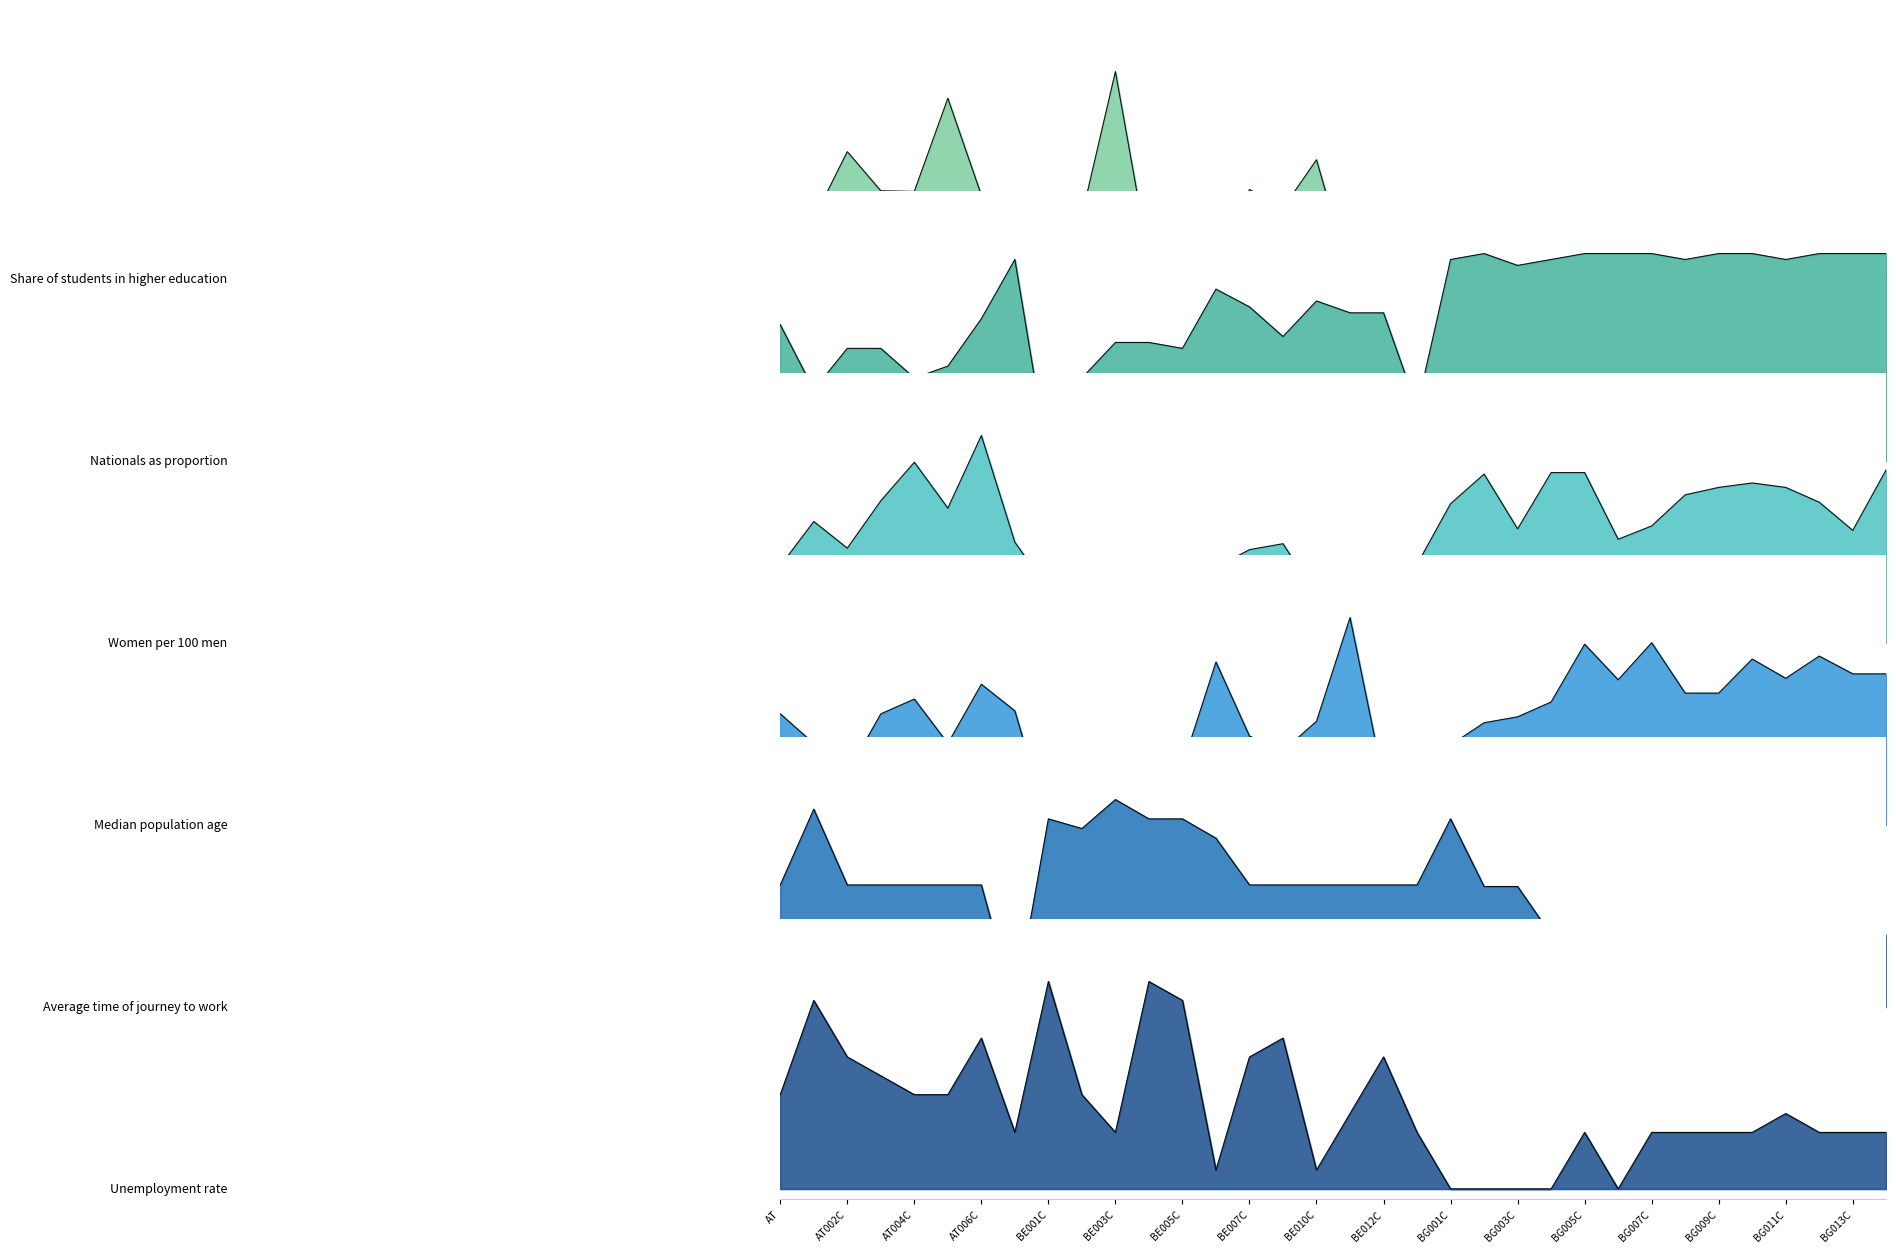

How many interior local valleys does the Unemployment rate series have?

5